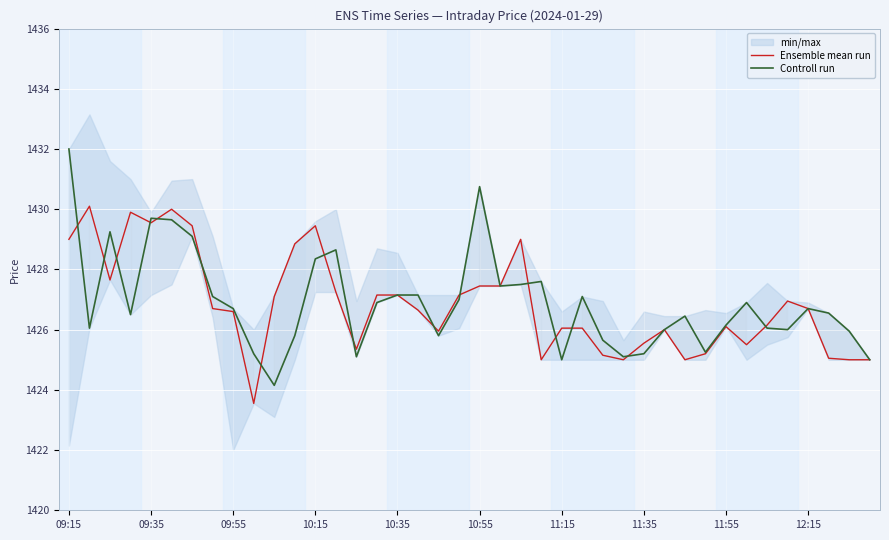

Read the Ensemble mean run value at 19.

1427.2